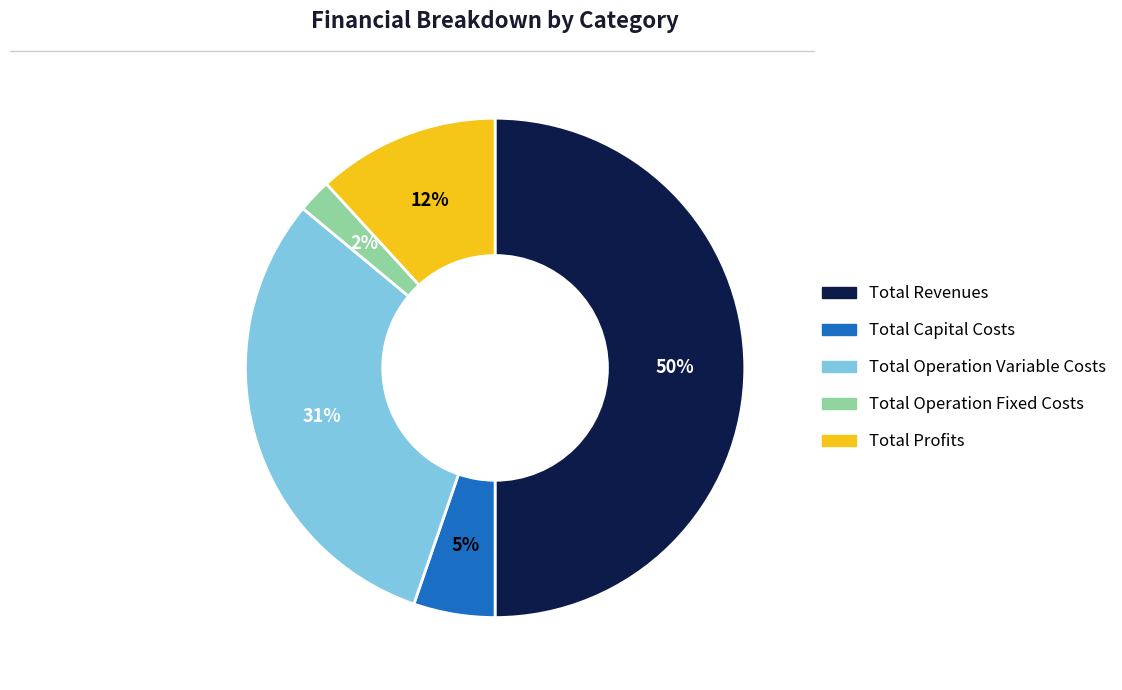

To the nearest percent, what is the difference between the largest and smallest slice percentages?

48%